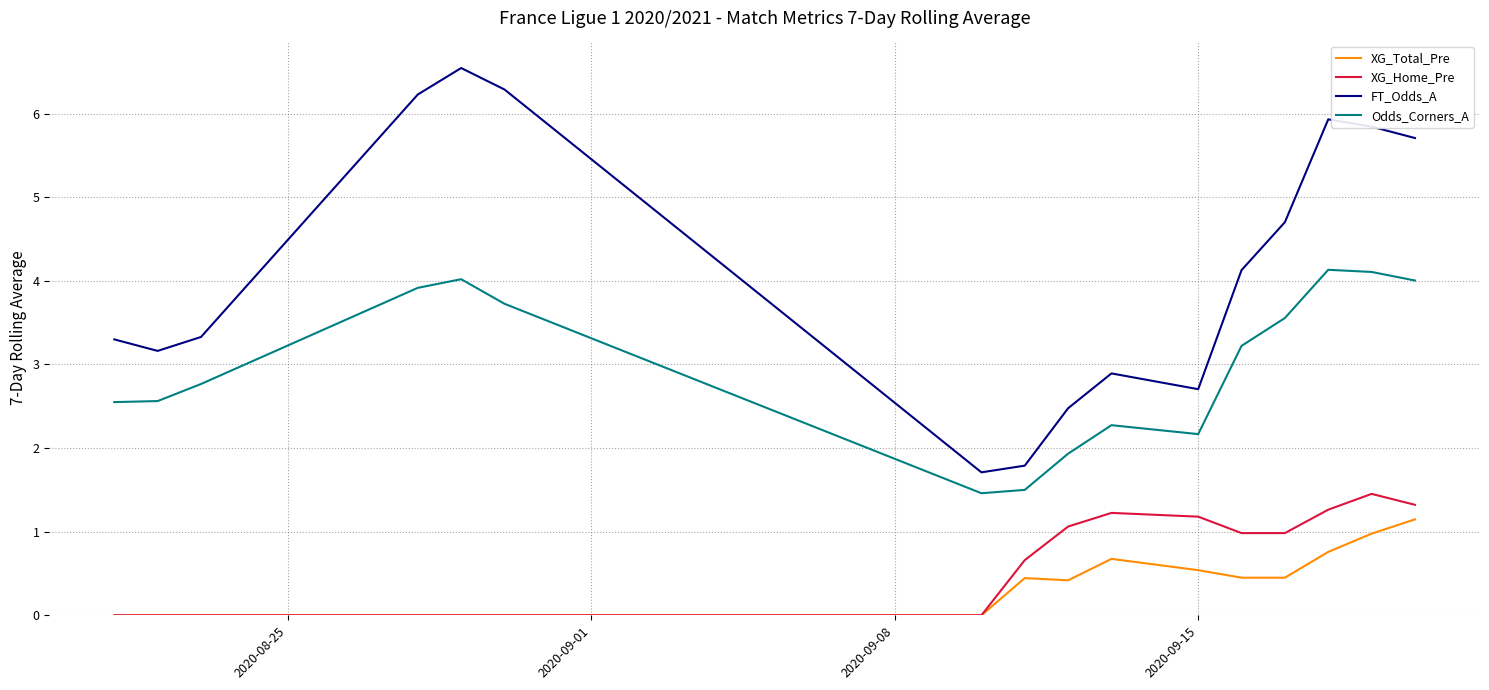

True or false: XG_Home_Pre and Odds_Corners_A cross at least once.

False